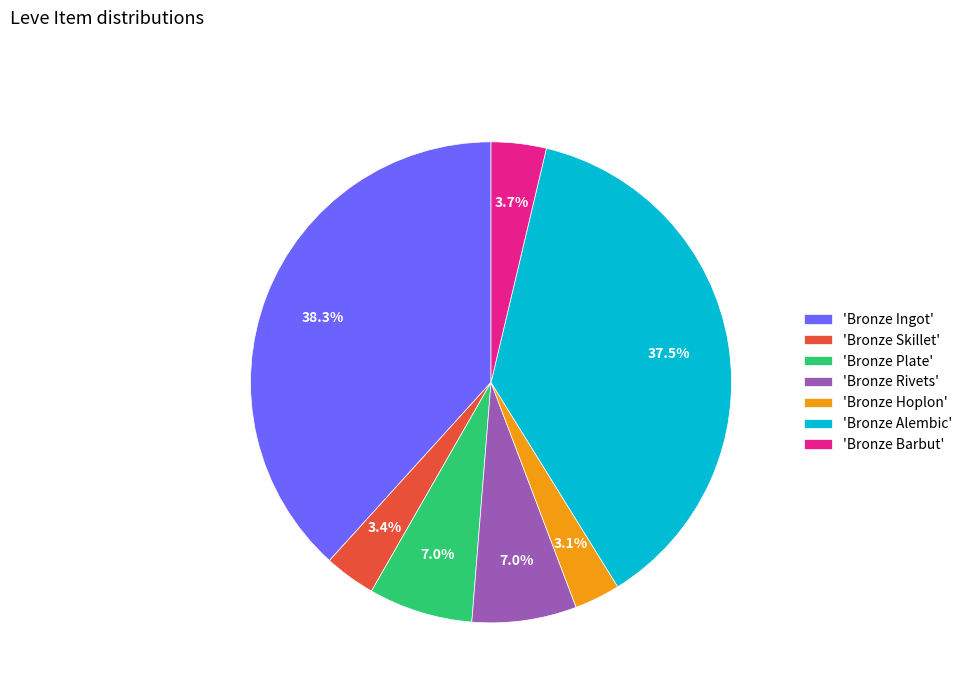

Count the number of slices in the pie.

7